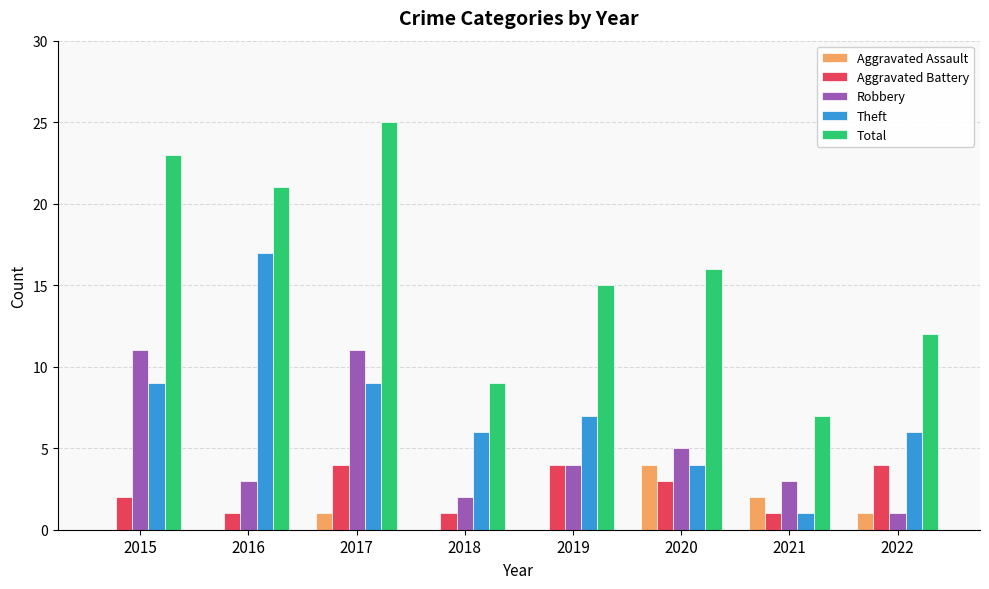

What are all the series names shown in the legend?

Aggravated Assault, Aggravated Battery, Robbery, Theft, Total